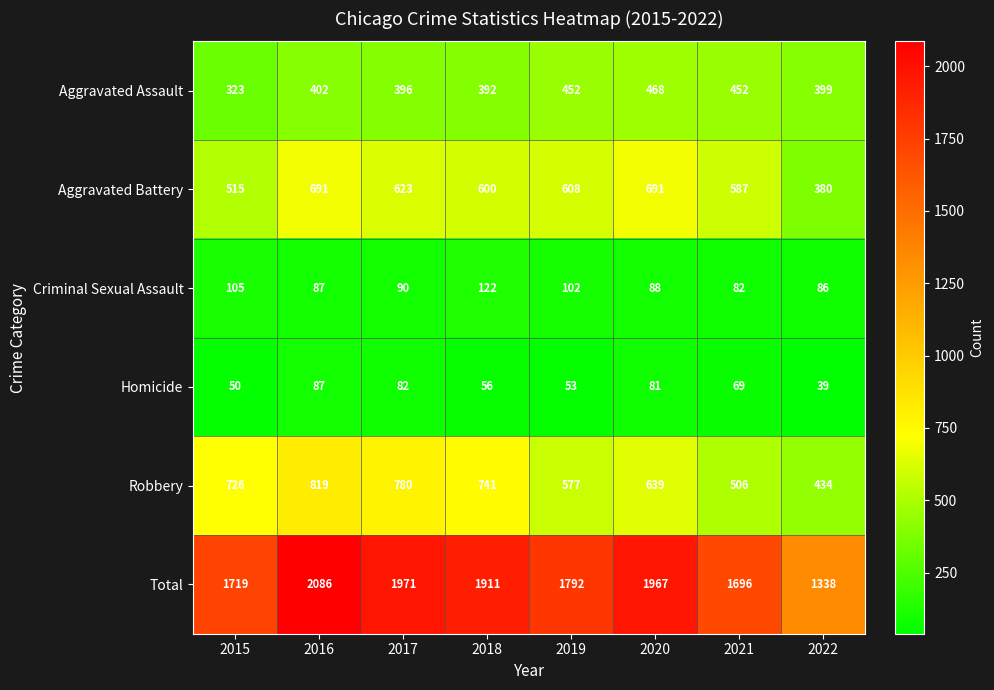

Is it true that Aggravated Battery equals 877 at 2019?

False